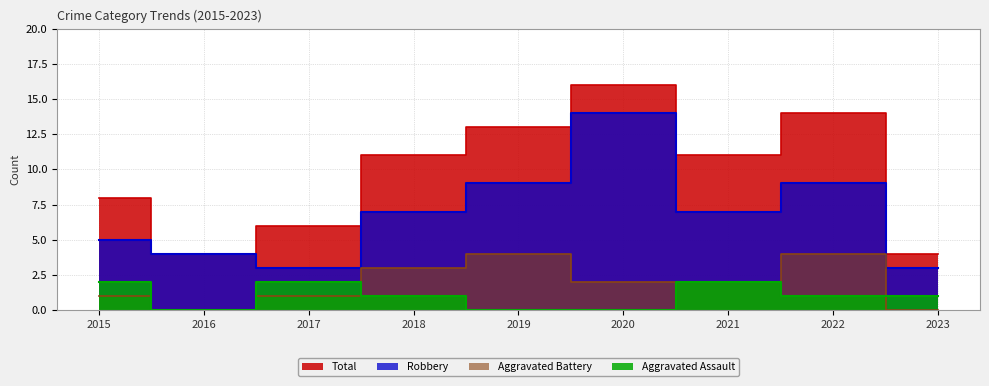

At which label is Total closest to 10?

2018